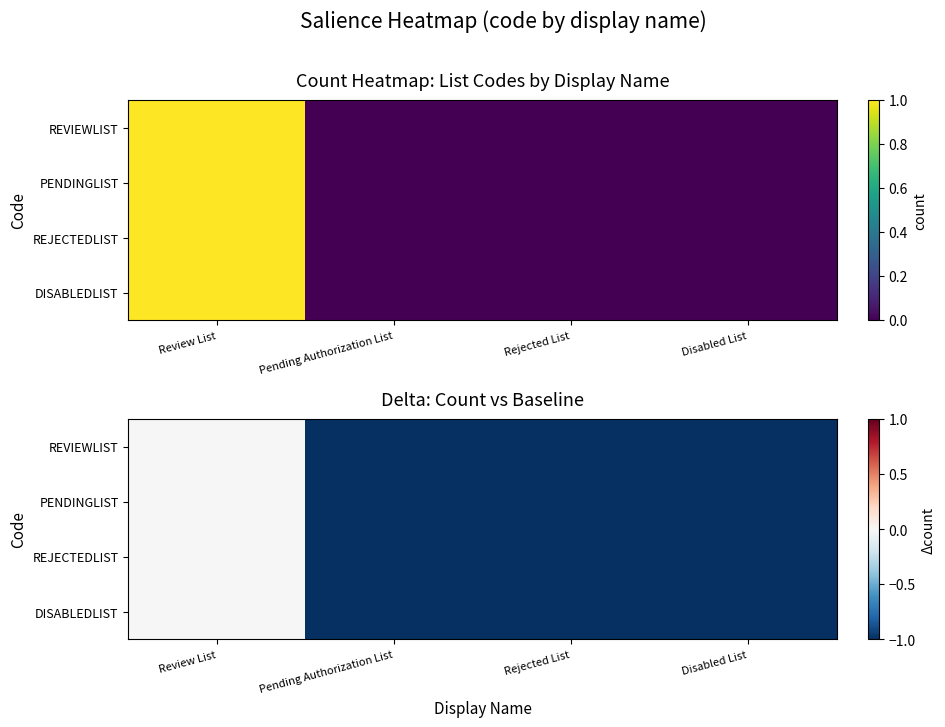

Which category has the highest value across all series?

Review List